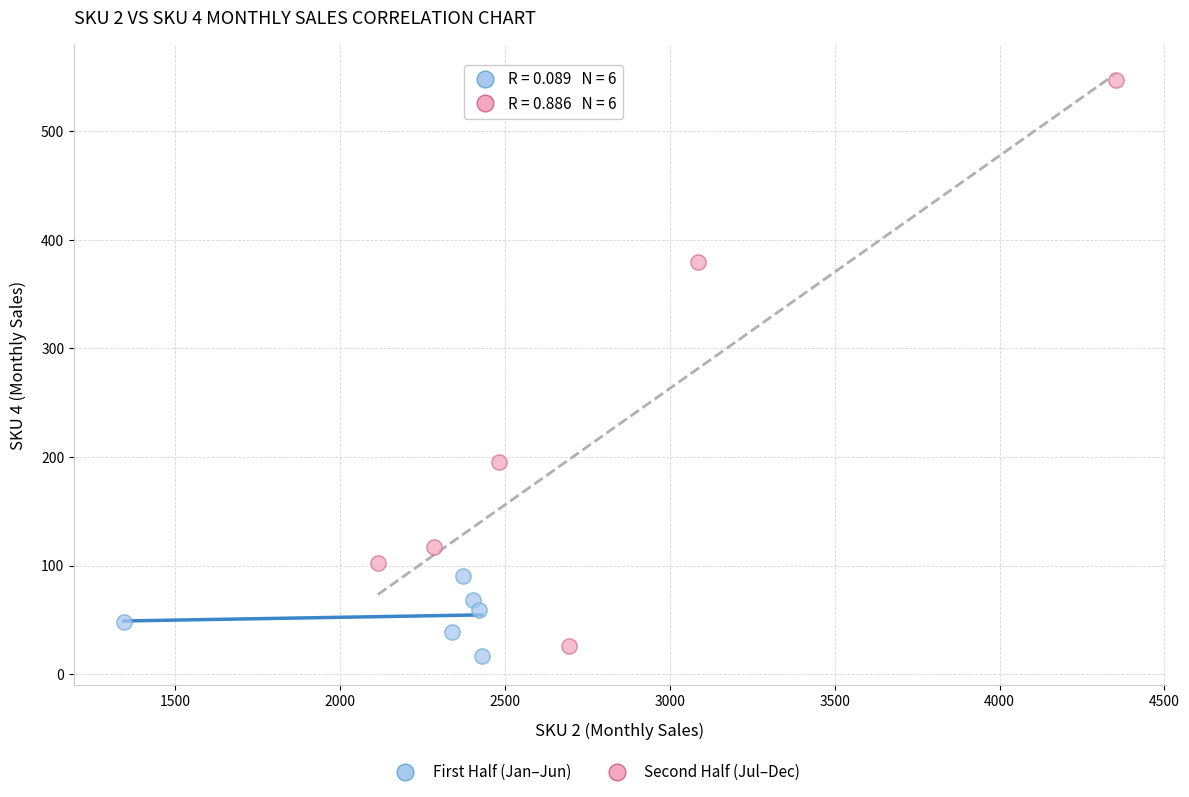

Which series has the largest Y range (max minus min)?

Second Half (Jul–Dec)